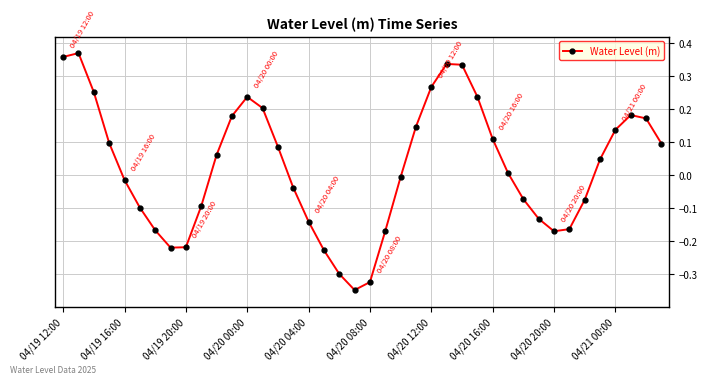

How many negative values are there?

19